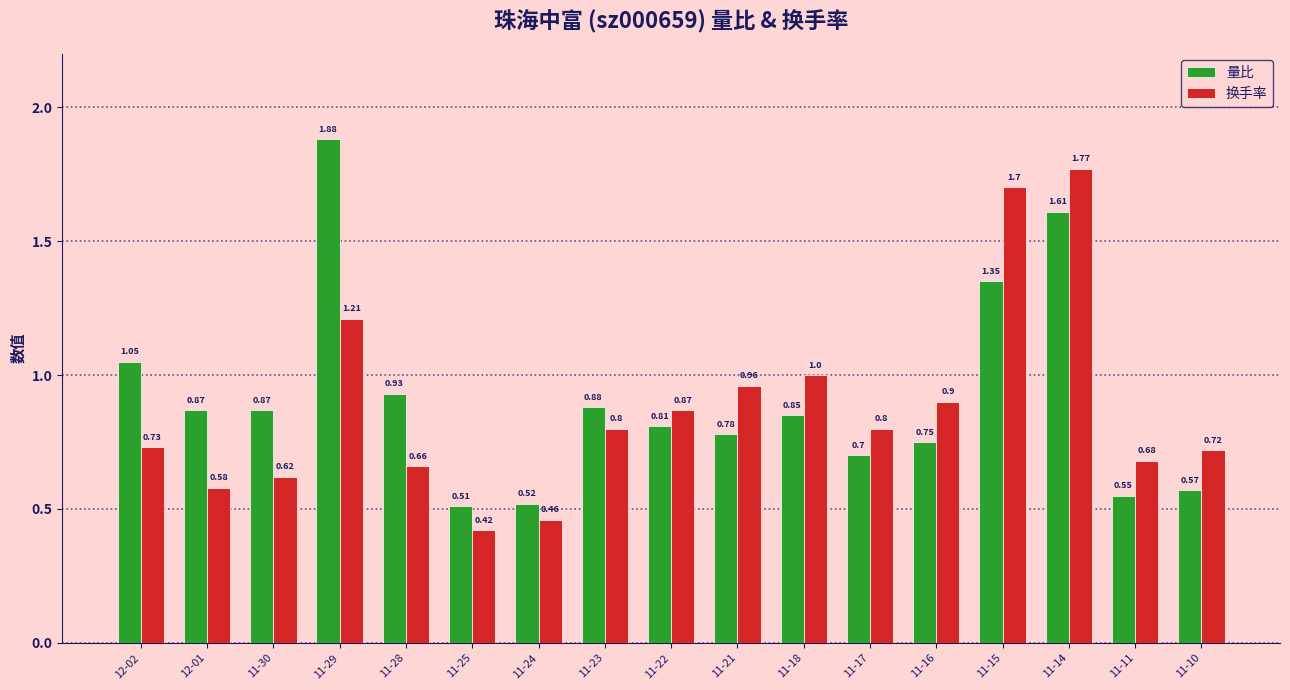

At which category is the sum across all series the highest?

11-14